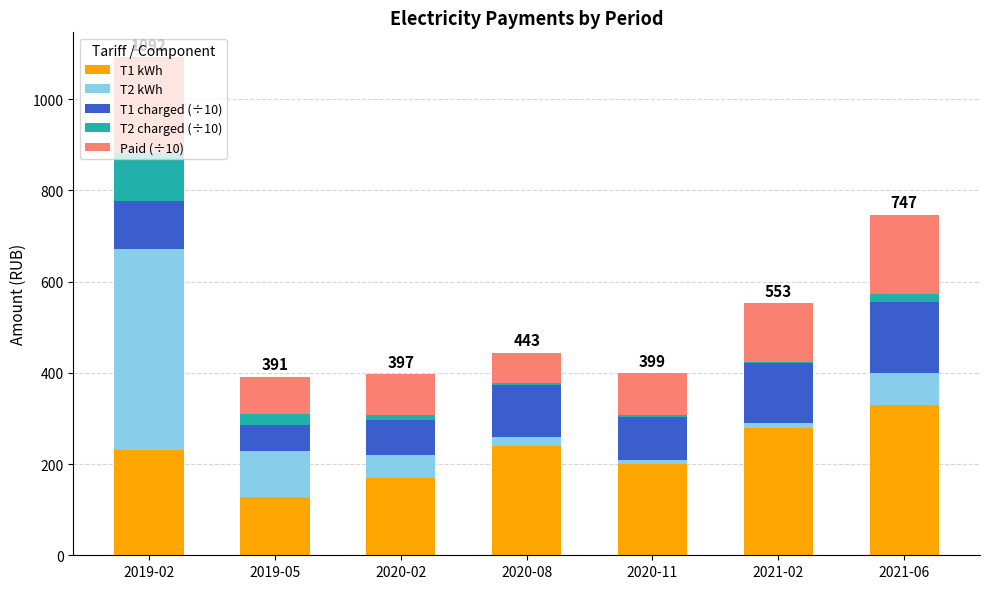

Which category has the highest value in the T1 kWh series?

2021-06